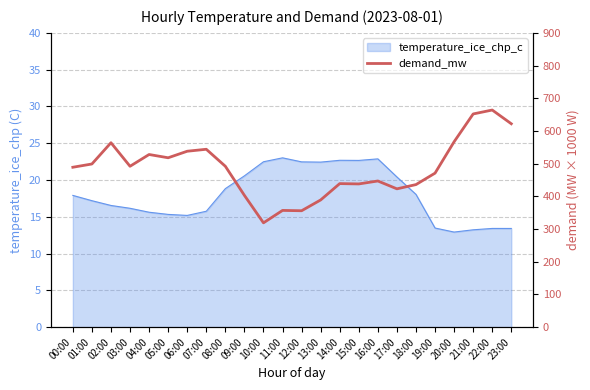

Reading right to left, transcribe all the data shown in this chart.

23:00=622	22:00=664	21:00=652	20:00=567	19:00=471	18:00=436	17:00=423	16:00=447	15:00=438	14:00=439	13:00=389	12:00=356	11:00=357	10:00=319	09:00=403	08:00=492	07:00=544	06:00=538	05:00=518	04:00=528	03:00=492	02:00=564	01:00=499	00:00=489